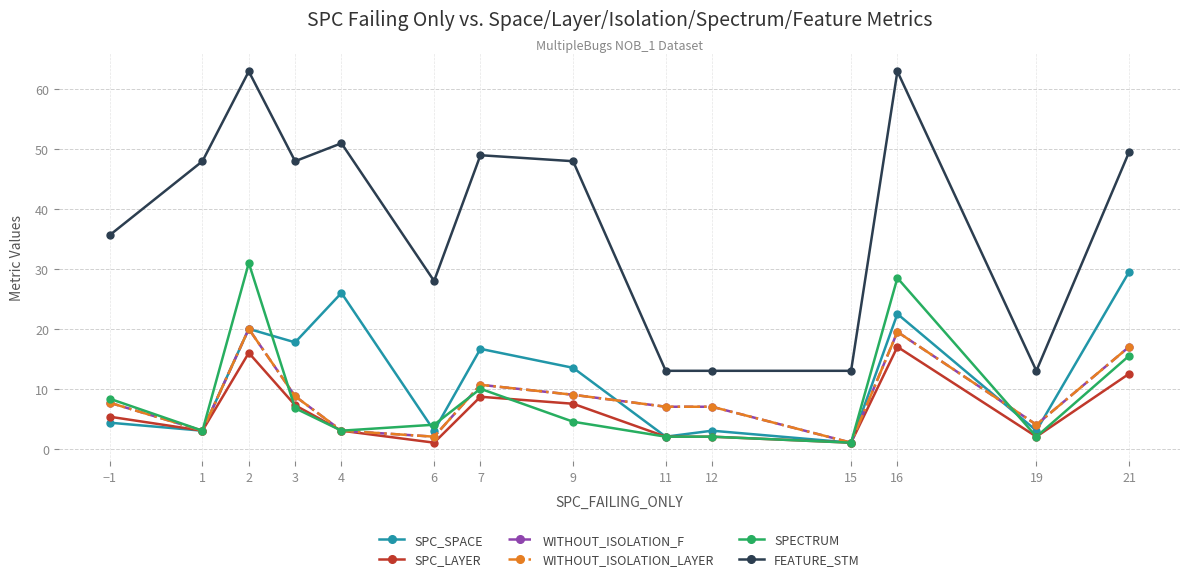

Does the chart have visible grid lines?

Yes